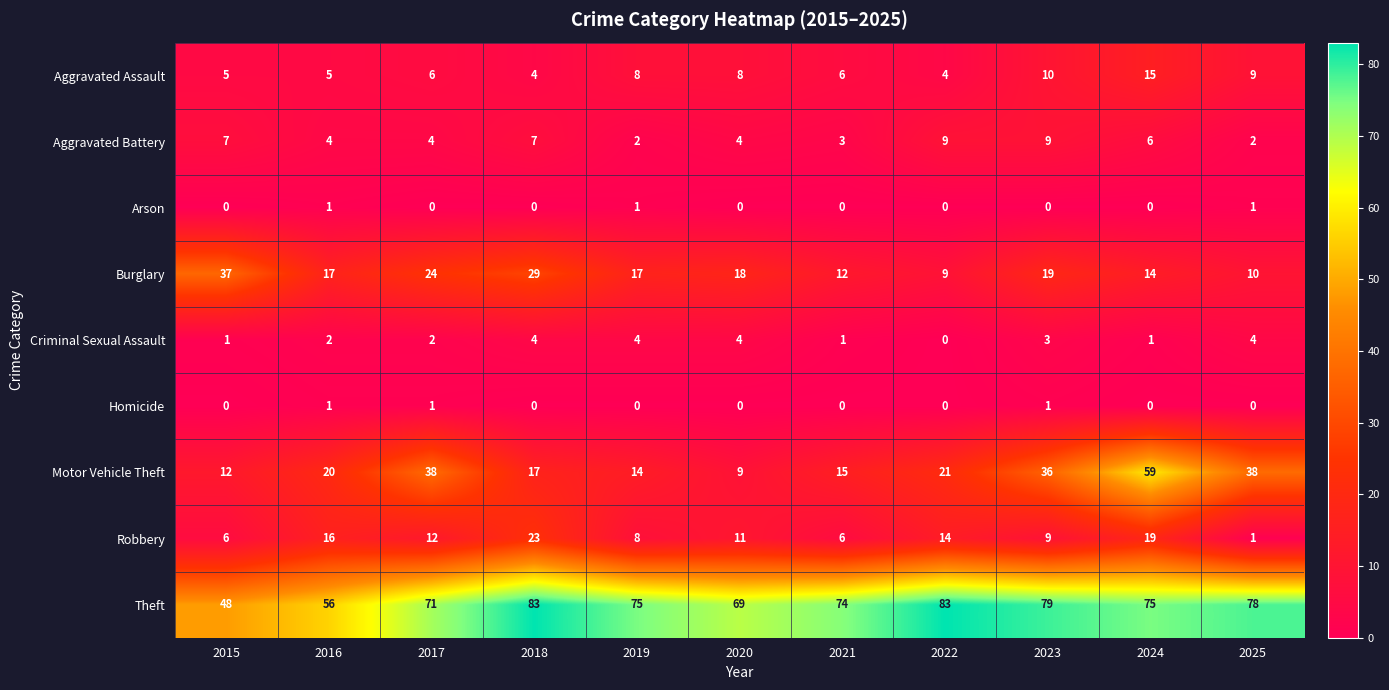

The value of Robbery at 2019 is 5. True or false?

False